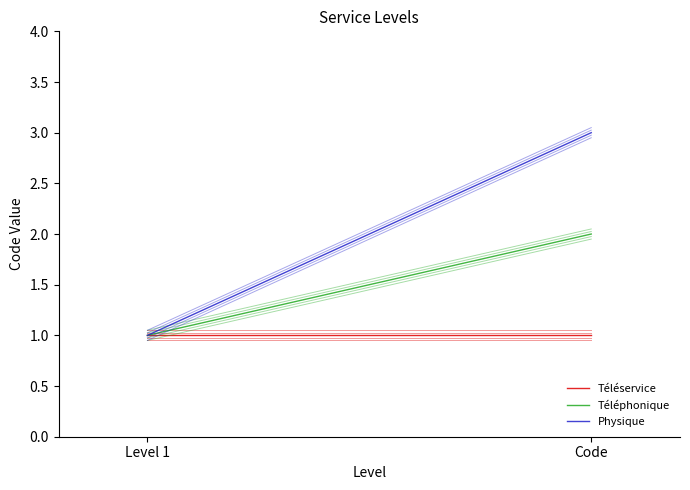

What is the label of the 1st point from the right?

Code